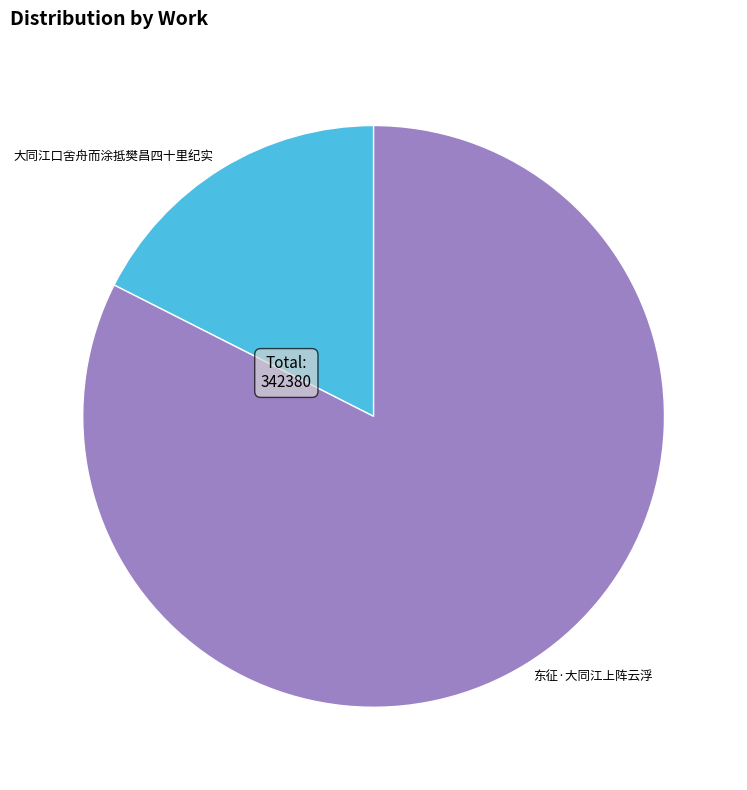

What is the largest slice in the pie chart?

东征·大同江上阵云浮